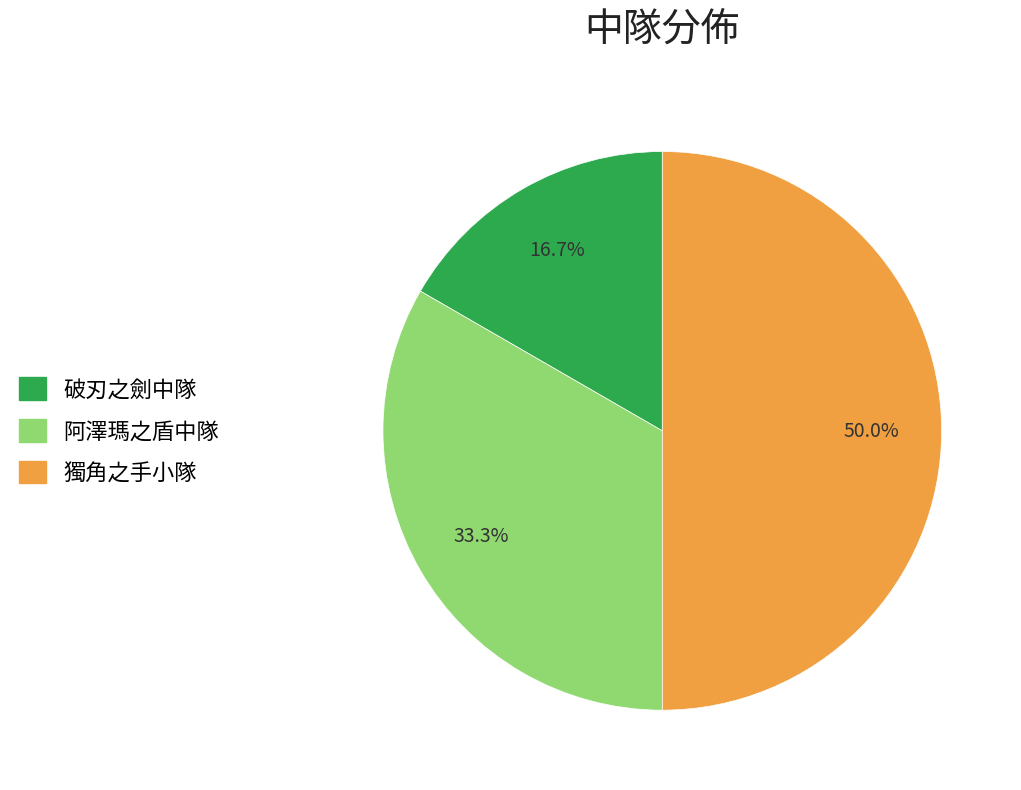

What is the largest slice in the pie chart?

獨角之手小隊